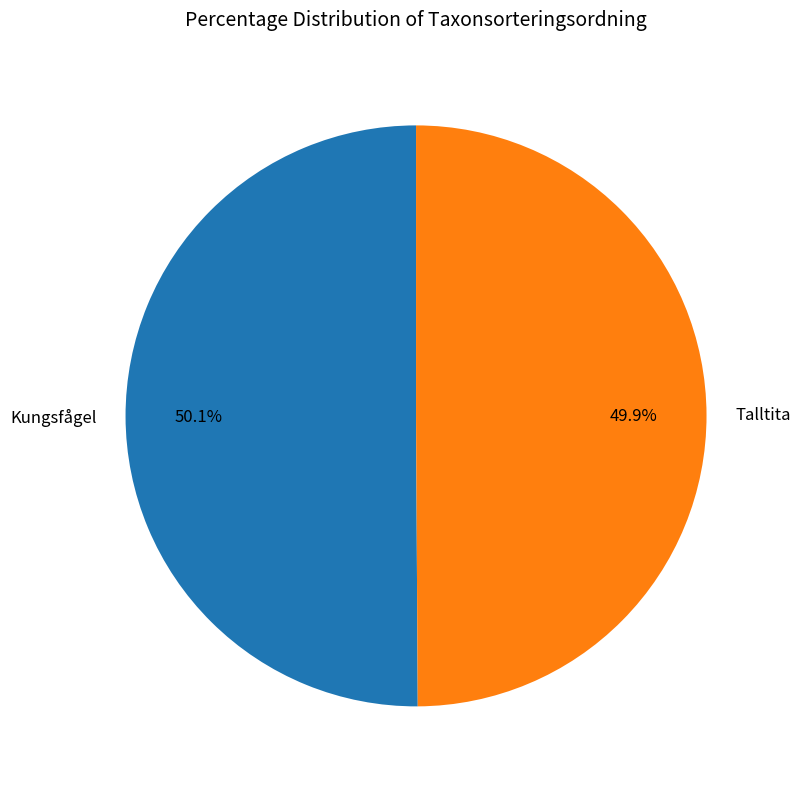

Approximately how many times larger is the value at Talltita compared to Kungsfågel?

1.0